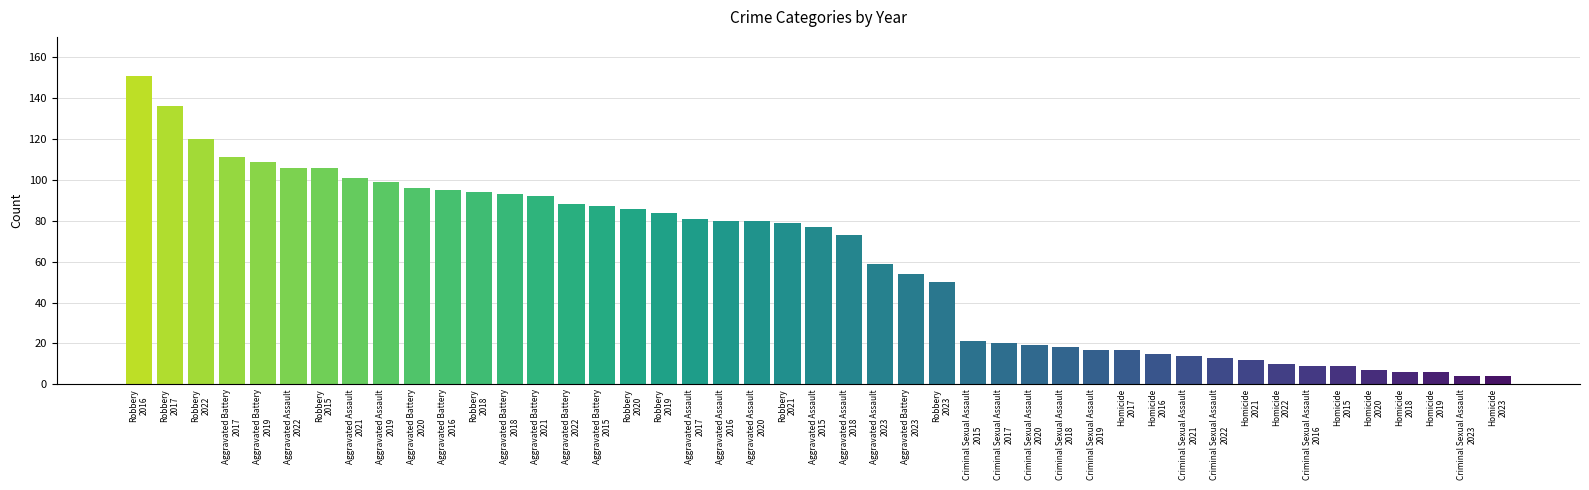

What is the maximum value shown in the chart?

151